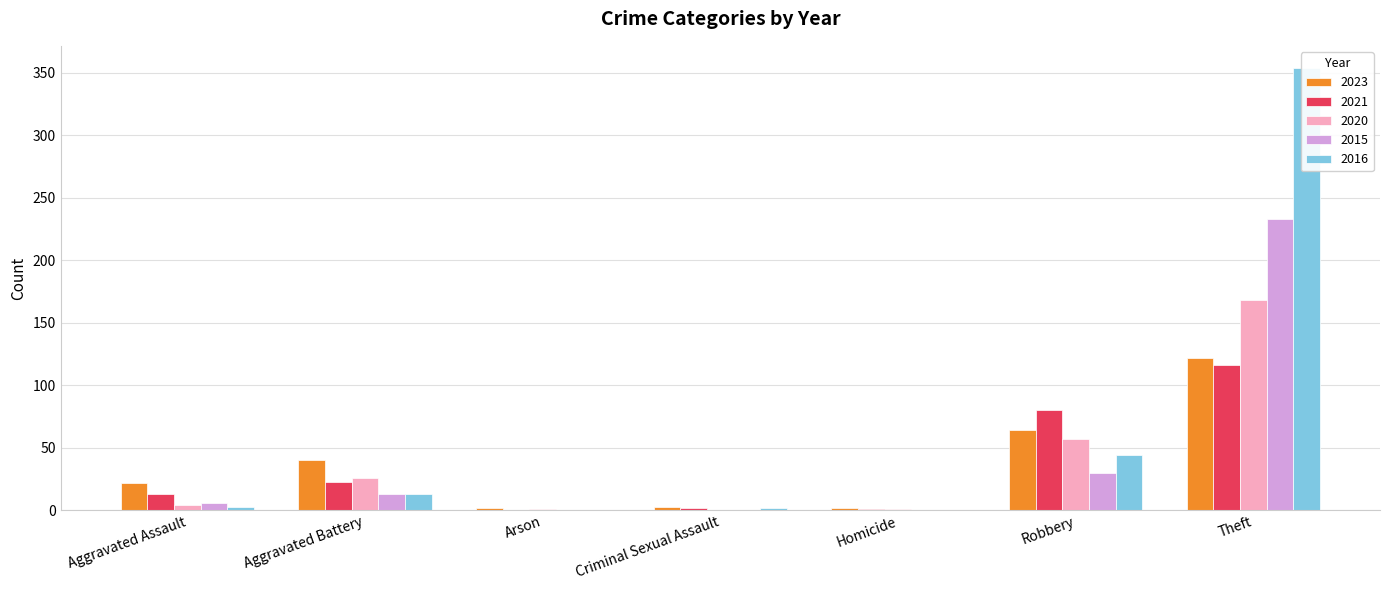

Does the chart contain any negative values?

No